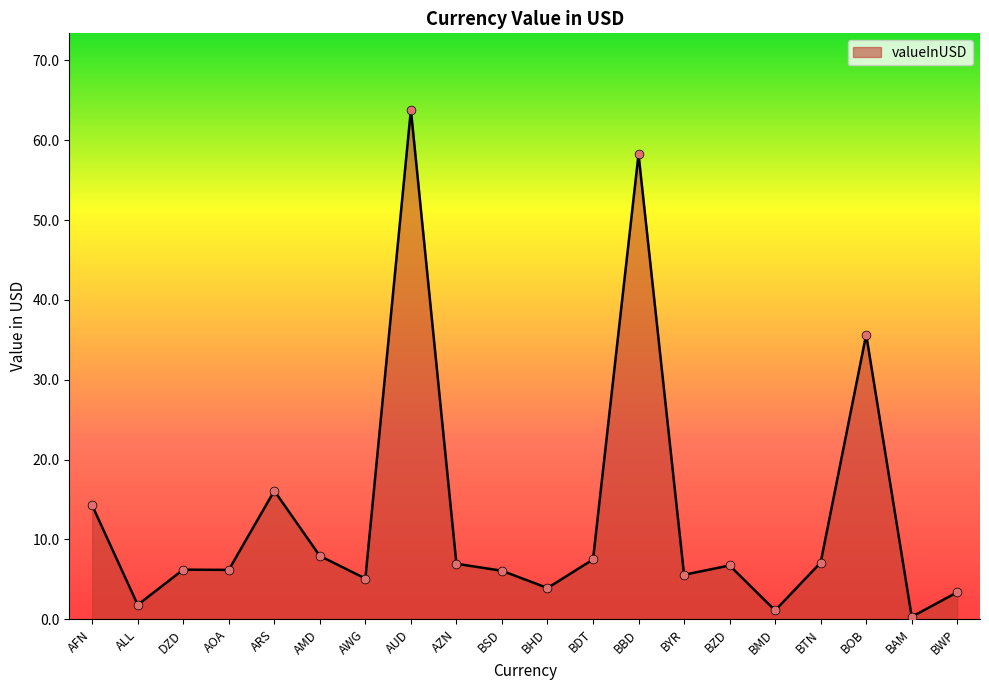

Between DZD and BMD, which is larger?

DZD